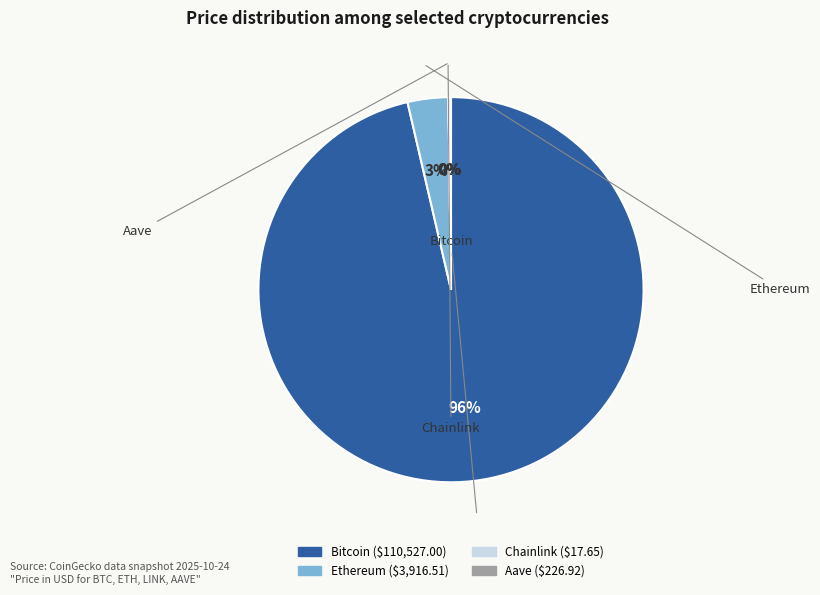

Does Bitcoin represent more than half of the total?

Yes